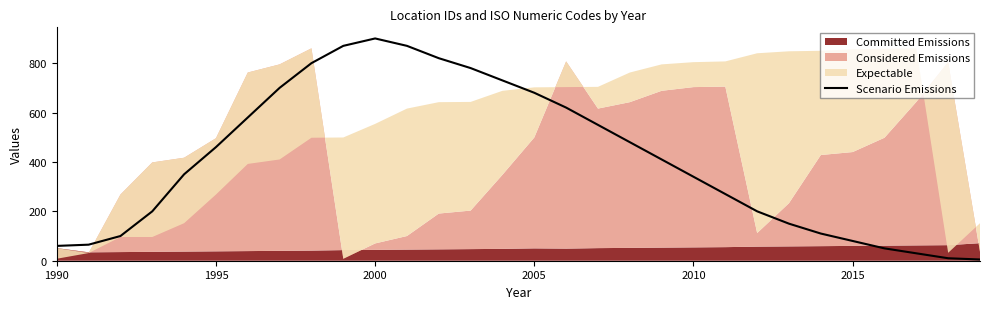

True or false: Scenario Emissions has a value of 459 at 2000.

False